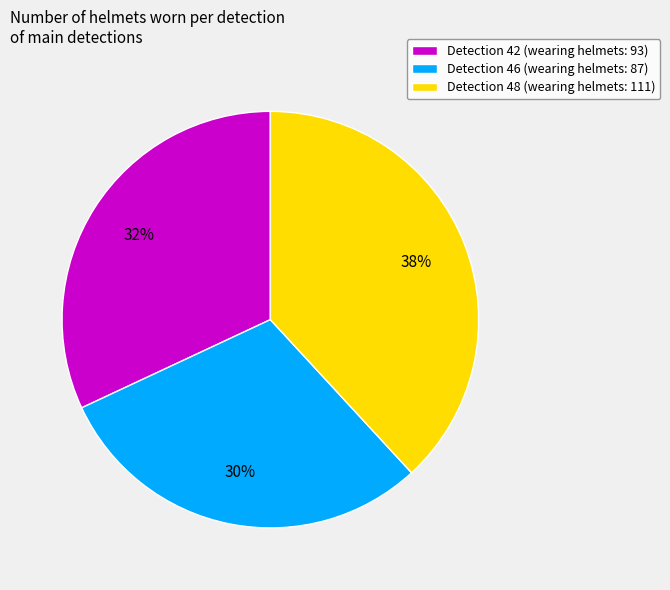

How many slices are in this pie chart?

3